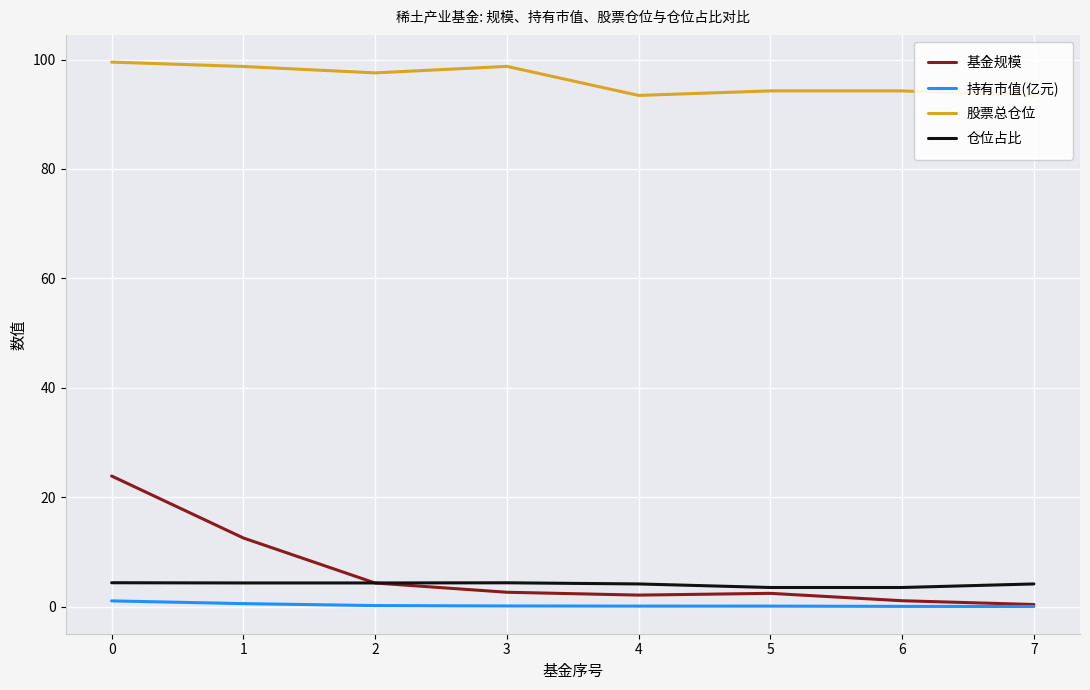

Count the number of data series in this chart.

4